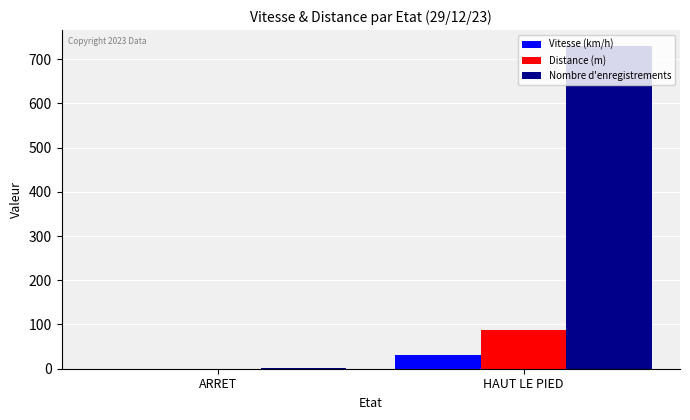

At which category is the sum across all series the highest?

HAUT LE PIED